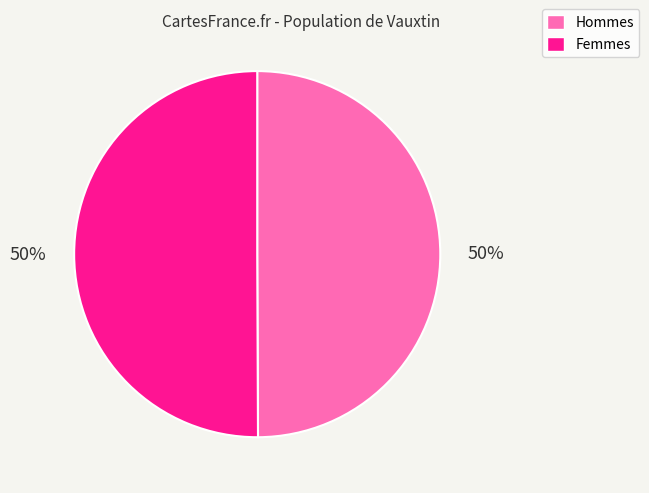

To the nearest percent, what is the average slice percentage?

50%